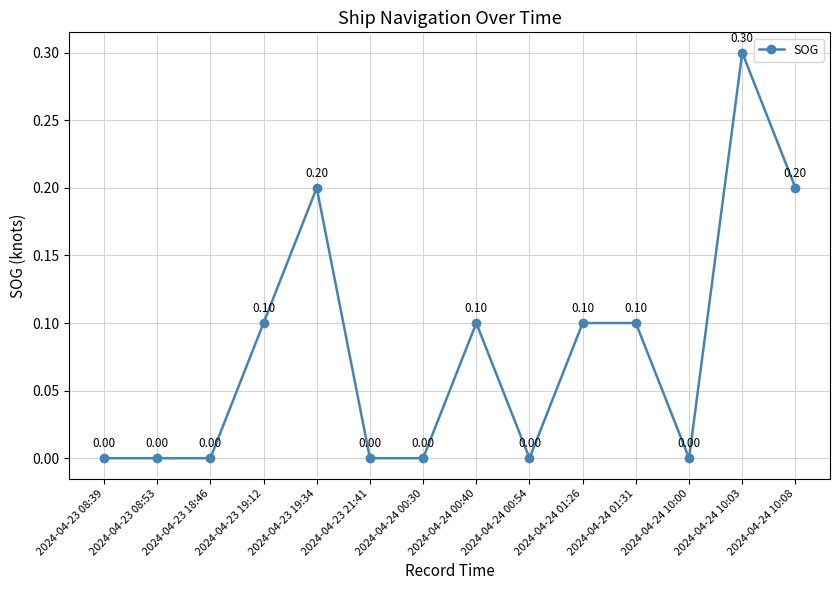

What is the difference between the maximum and minimum values?

0.3